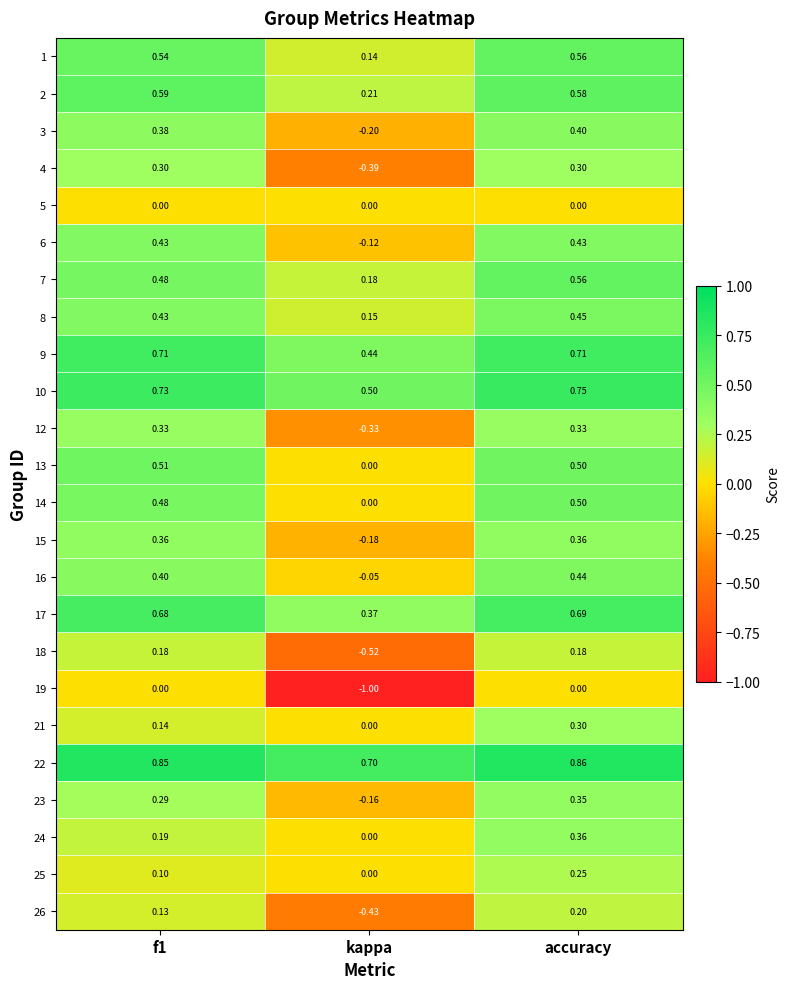

At which label is 21 closest to 0?

kappa